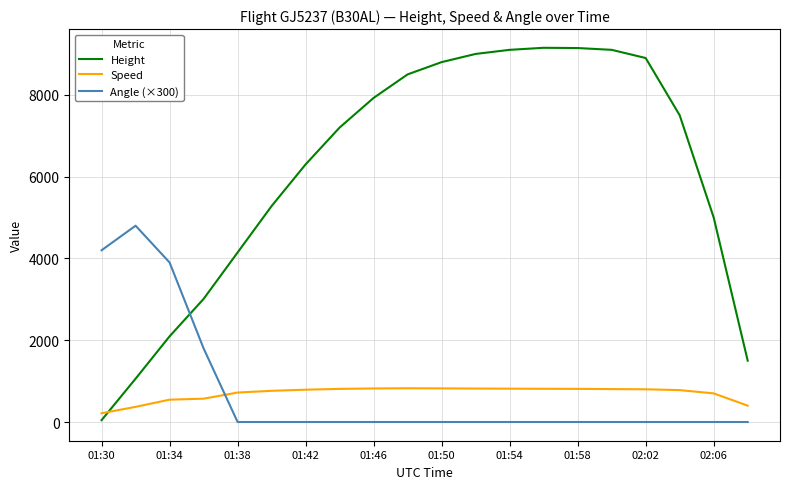

How many series are shown in this chart?

3